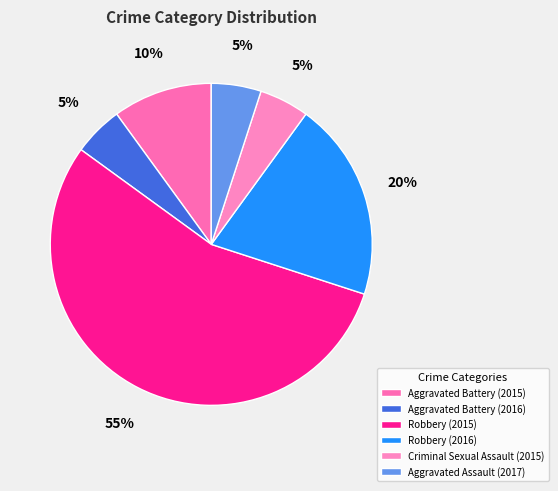

How many segments does this pie chart have?

6